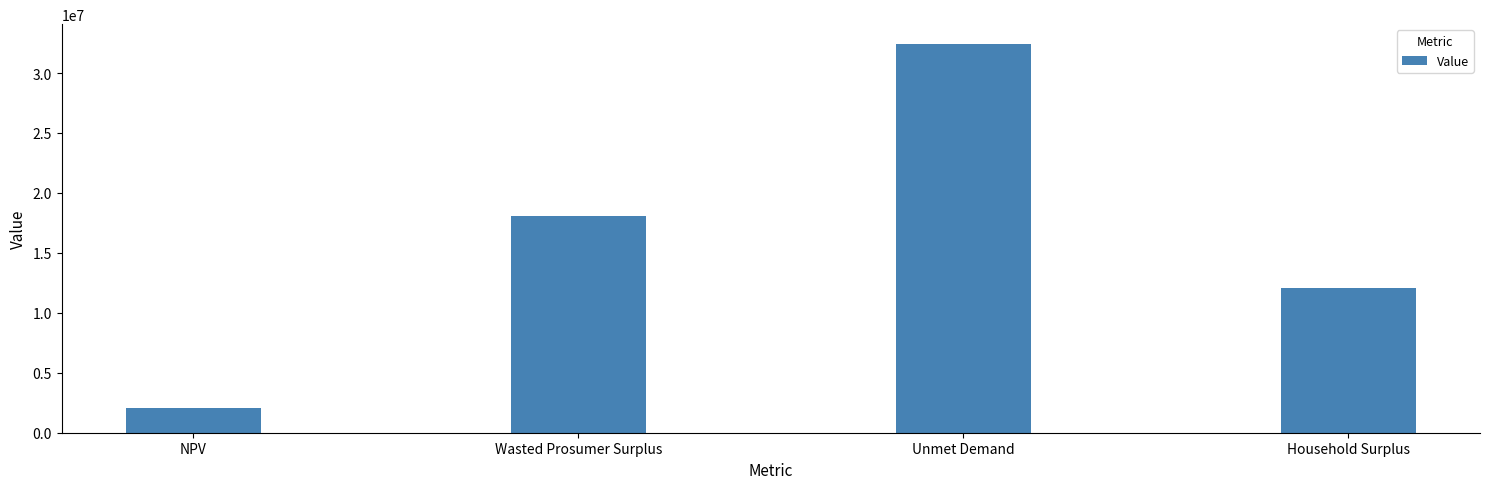

How many data points does each series have?

4